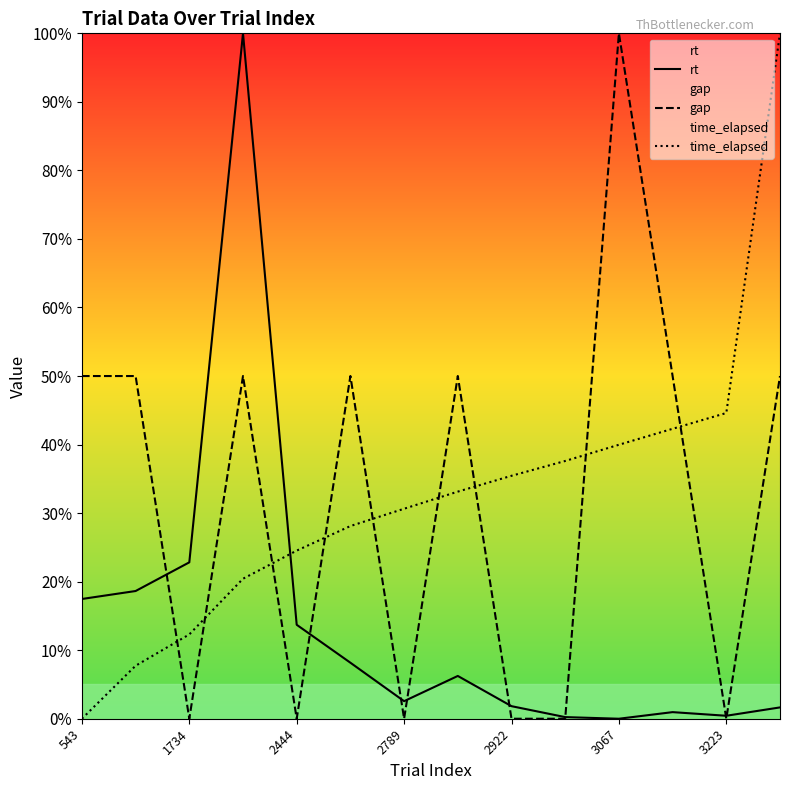

What are all the series names shown in the legend?

rt, gap, time_elapsed